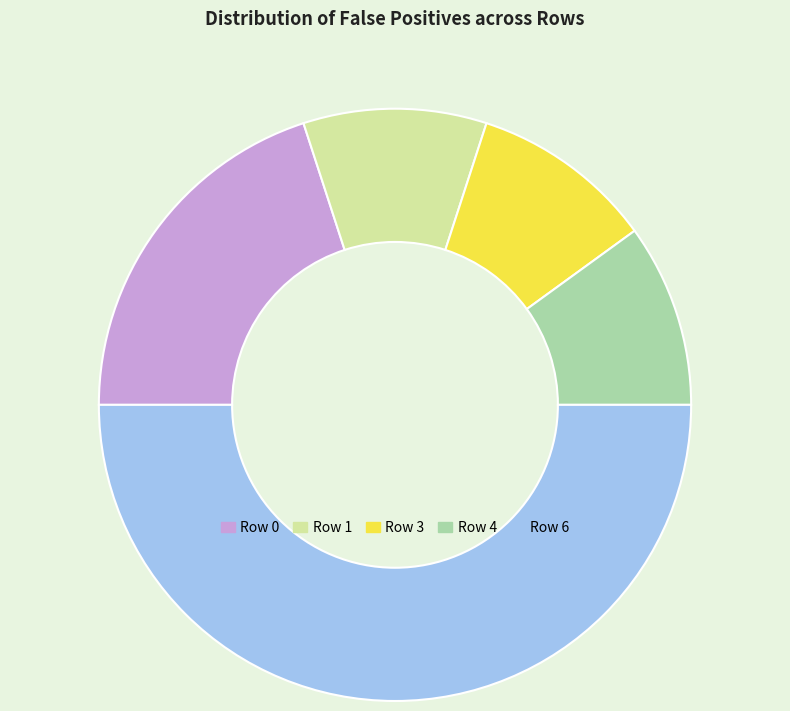

Which category accounts for the majority?

Row 6